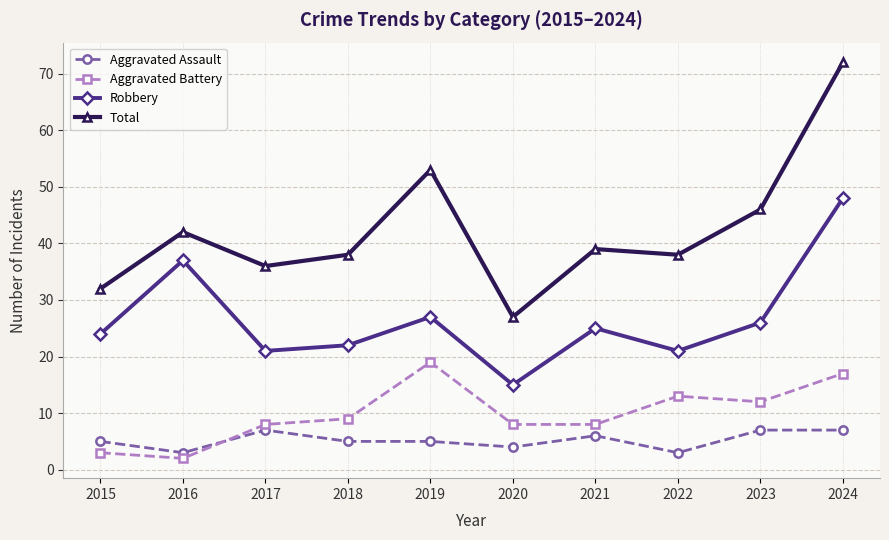

True or false: Robbery and Aggravated Assault intersect in this chart.

False